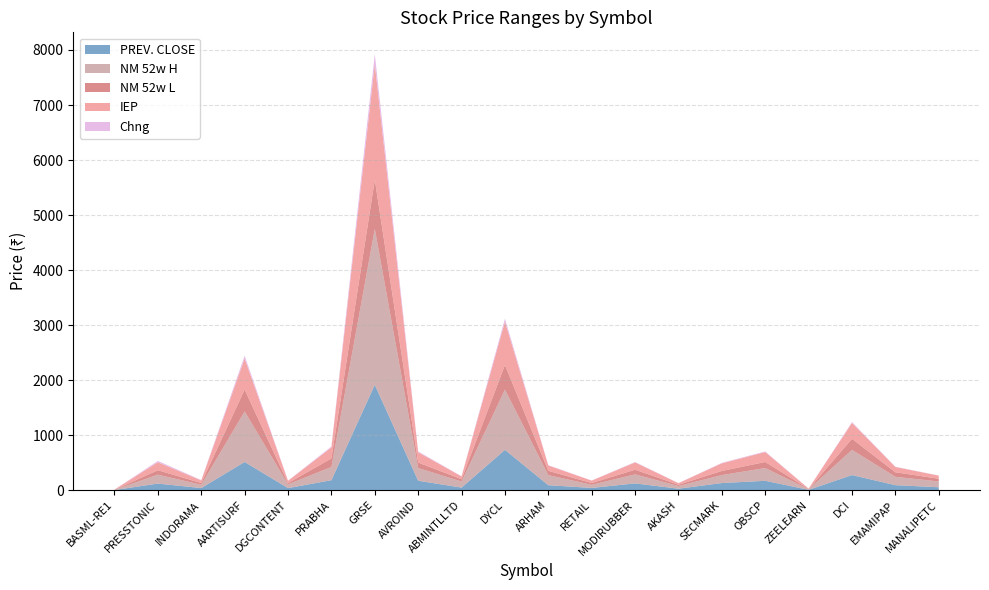

Reading left to right, transcribe all the data shown in this chart.

PREV. CLOSE: 2.4	120.2	38.7	513.0	37.9	181.7	1914.8	171.7	47.1	733.0	90.4	40.9	123.5	26.9	129.7	170.8	6.4	274.7	91.0	53.2
NM 52w H: 3.5	161.8	59.5	918.0	68.5	240.0	2833.8	230.5	110.6	1095.0	183.0	57.0	163.7	48.5	145.1	231.7	11.5	457.7	151.9	105.0
NM 52w L: 2.2	80.3	32.0	396.0	22.1	155.0	891.0	100.0	40.9	446.1	78.2	31.5	85.0	23.0	75.0	110.0	4.6	200.6	82.5	49.9
IEP: 3.0	144.3	46.5	564.2	41.7	199.5	2100.0	187.0	51.0	788.0	96.9	43.8	132.0	28.8	138.4	181.0	6.8	290.0	96.0	56.0
Chng: 0.7	24.1	7.7	51.2	3.8	17.8	185.2	15.3	3.9	55.0	6.5	2.8	8.5	1.8	8.7	10.2	0.4	15.3	5.0	2.8